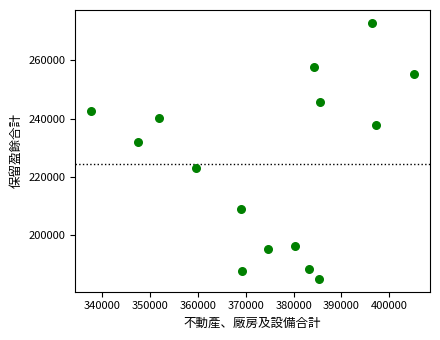

What Y value in the scatter plot is closest to 228945?

231848